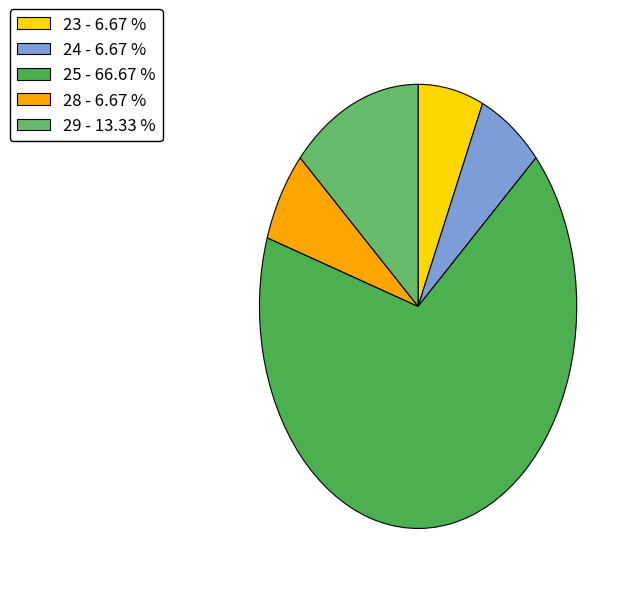

Which category has the smallest portion of the pie?

28